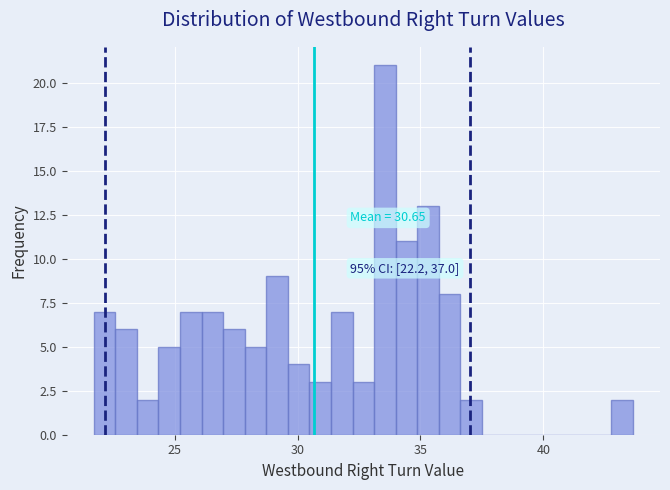

Read against the x-axis, roughly where is the centre of the tallest bar?

33.5